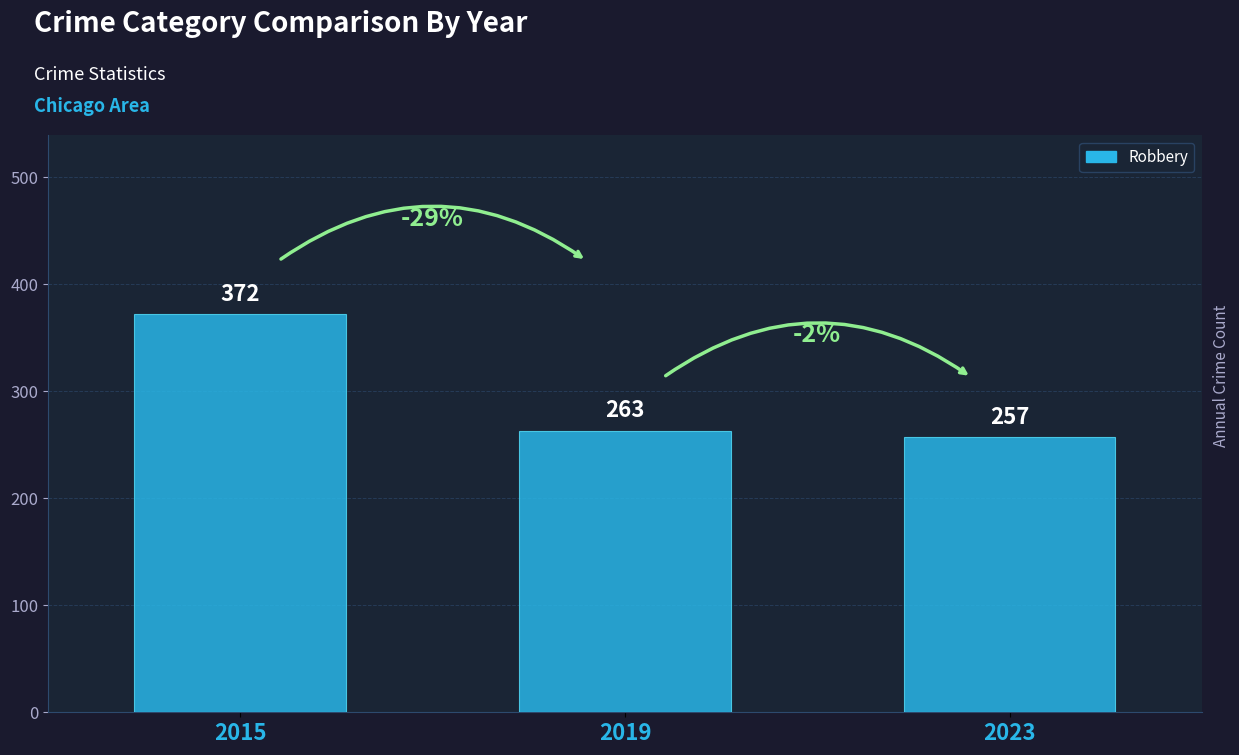

At which category does the chart reach its peak across all series?

2015